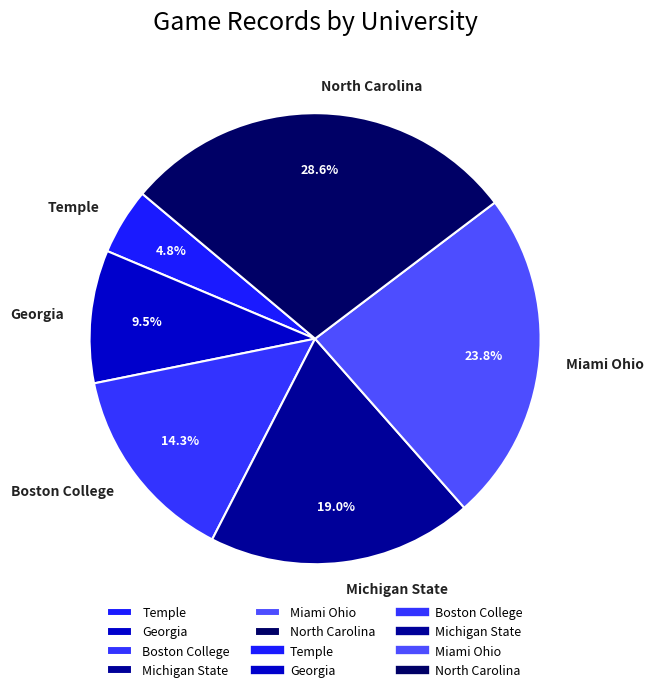

Is there any slice that represents more than half of the pie?

No